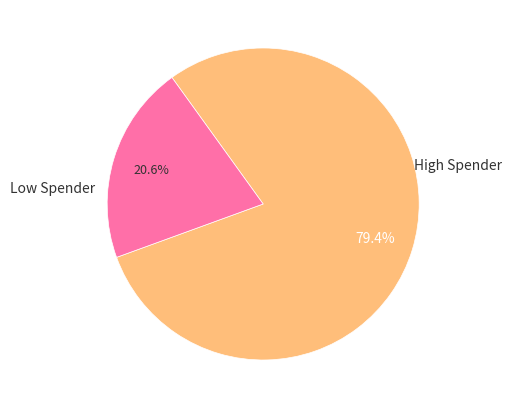

To the nearest percent, what is the difference between the largest and smallest slice percentages?

59%